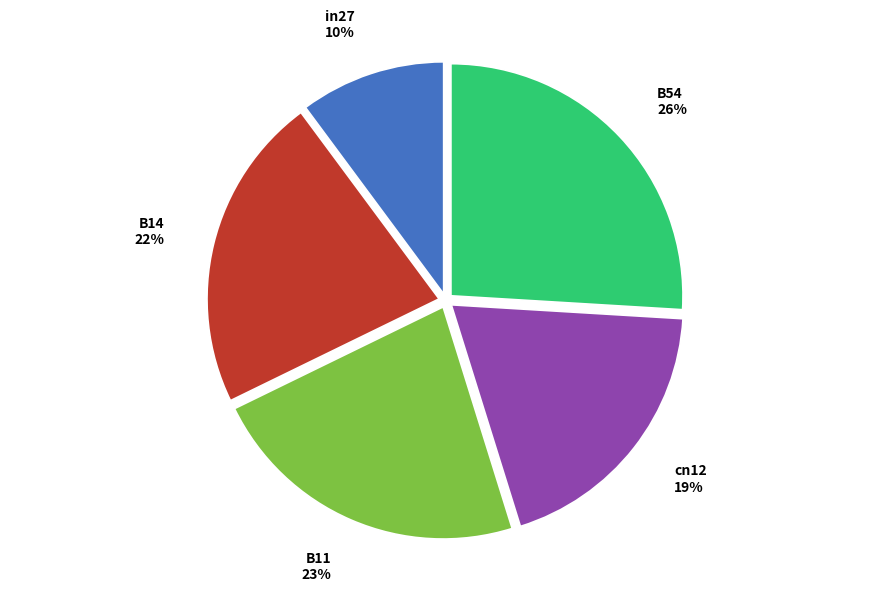

To the nearest percent, what portion does B54 represent?

26%